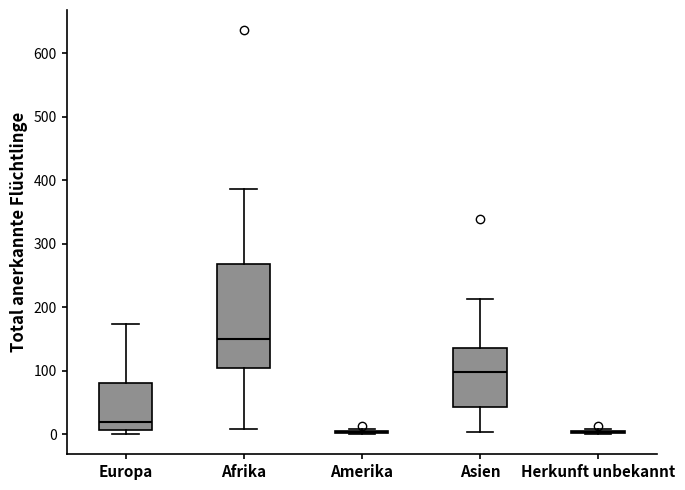

Where does the lower whisker of the box for Asien end on the y-axis? The values are not printed on the chart, so give them approximately, as read against the axis.

0